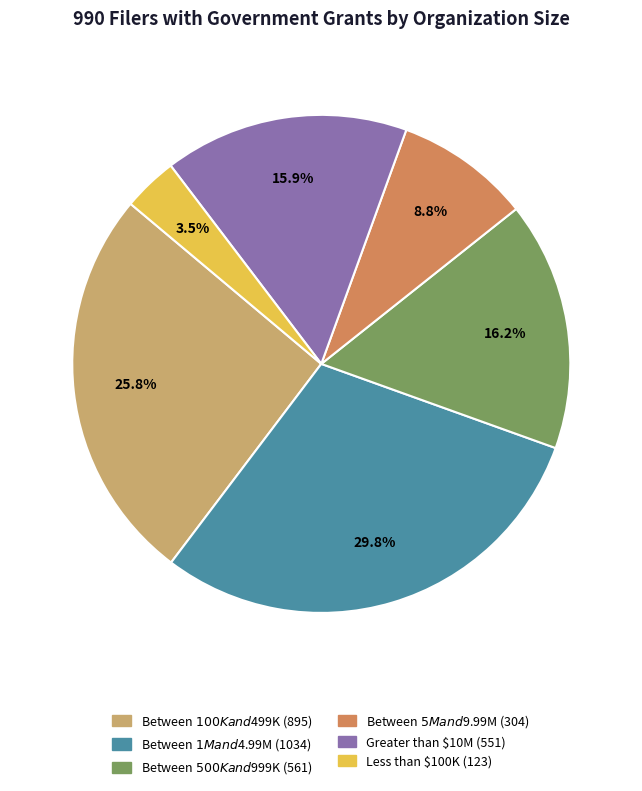

Is Less than $100K the majority of the pie?

No